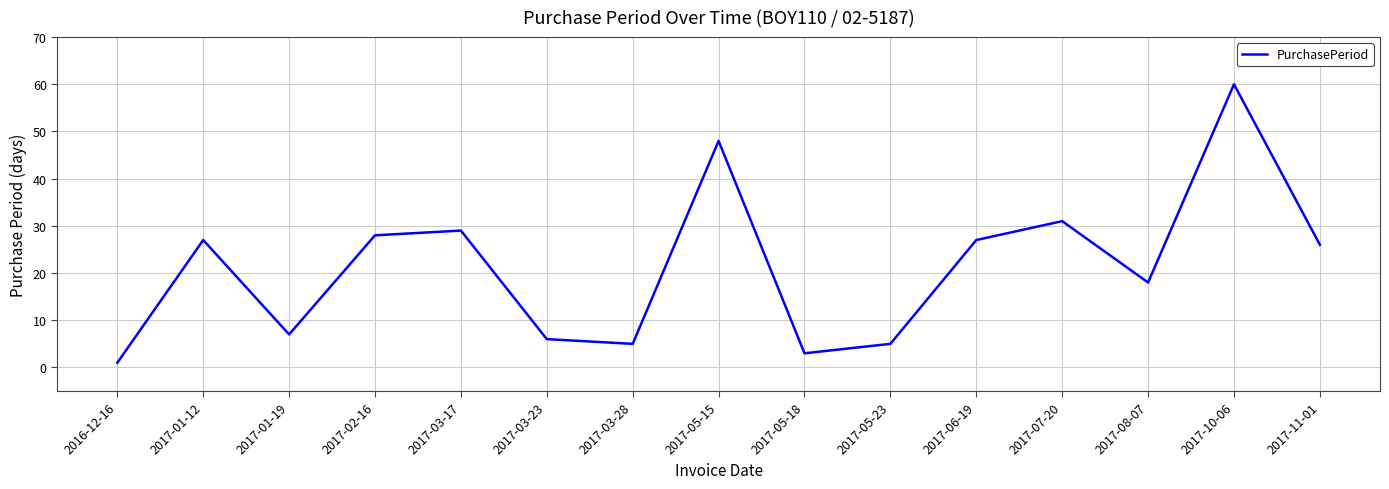

What is the change in value from 2017-01-19 to 2017-05-23?

-2